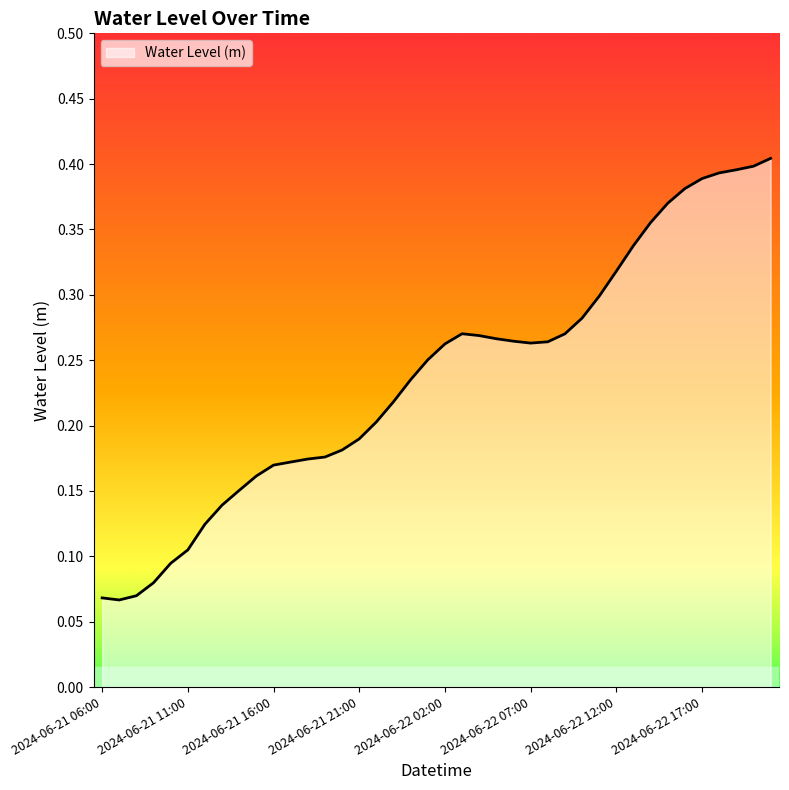

How many lines are shown in the chart?

1